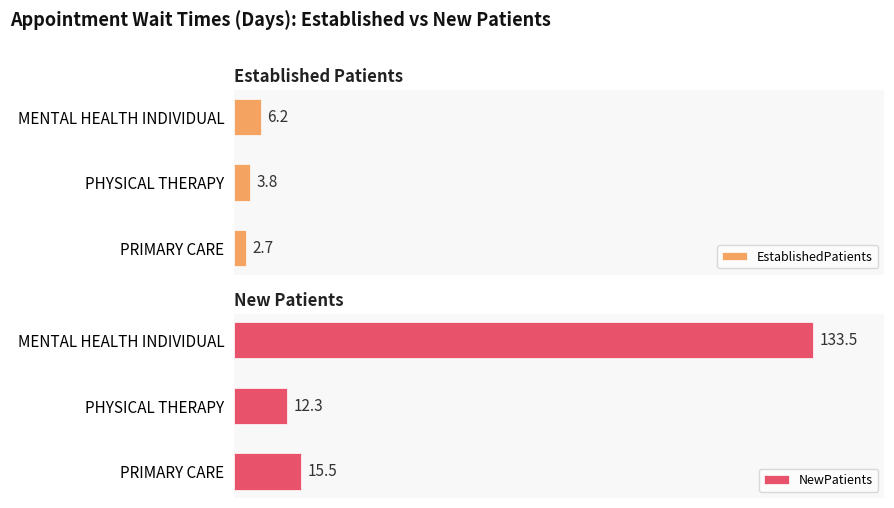

Reading right to left, transcribe all the data shown in this chart.

EstablishedPatients: 2.7	3.8	6.2
NewPatients: 15.5	12.3	133.5